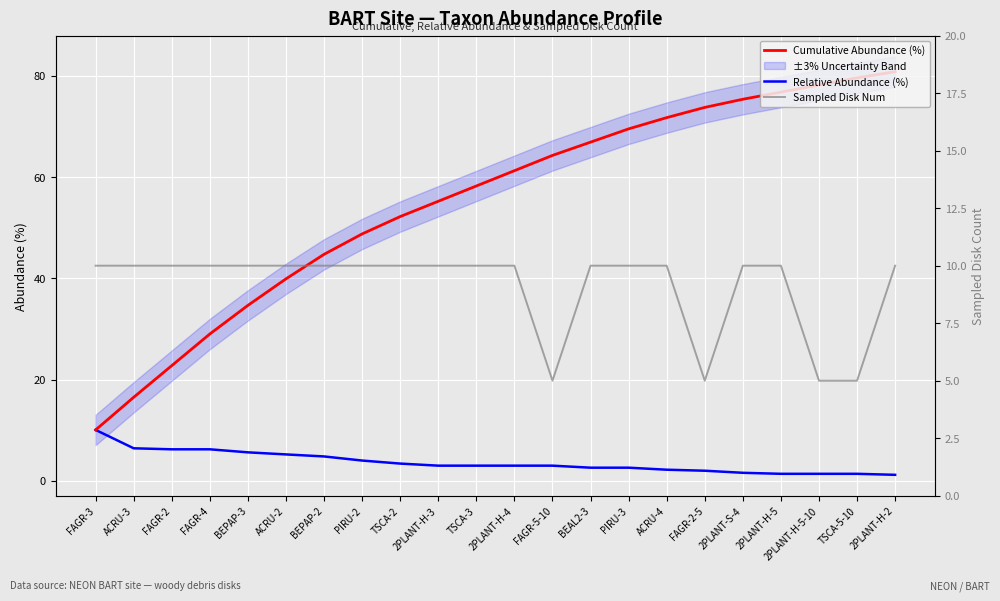

Between BEAL2-3 and 2PLANT-H-2, which series saw the biggest shift?

Cumulative Abundance (%)